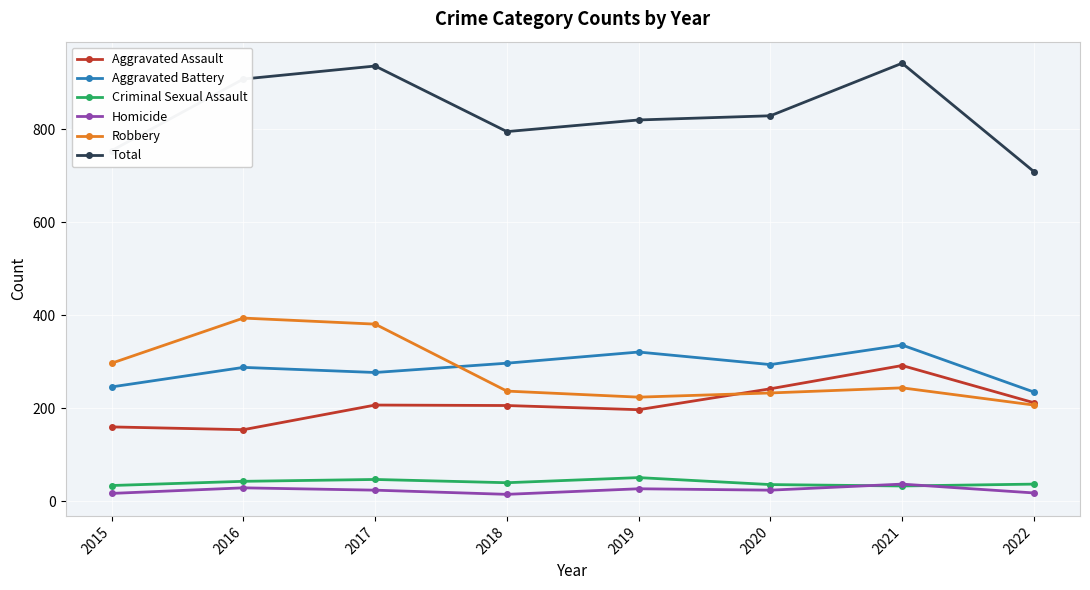

How many lines are shown in the chart?

6